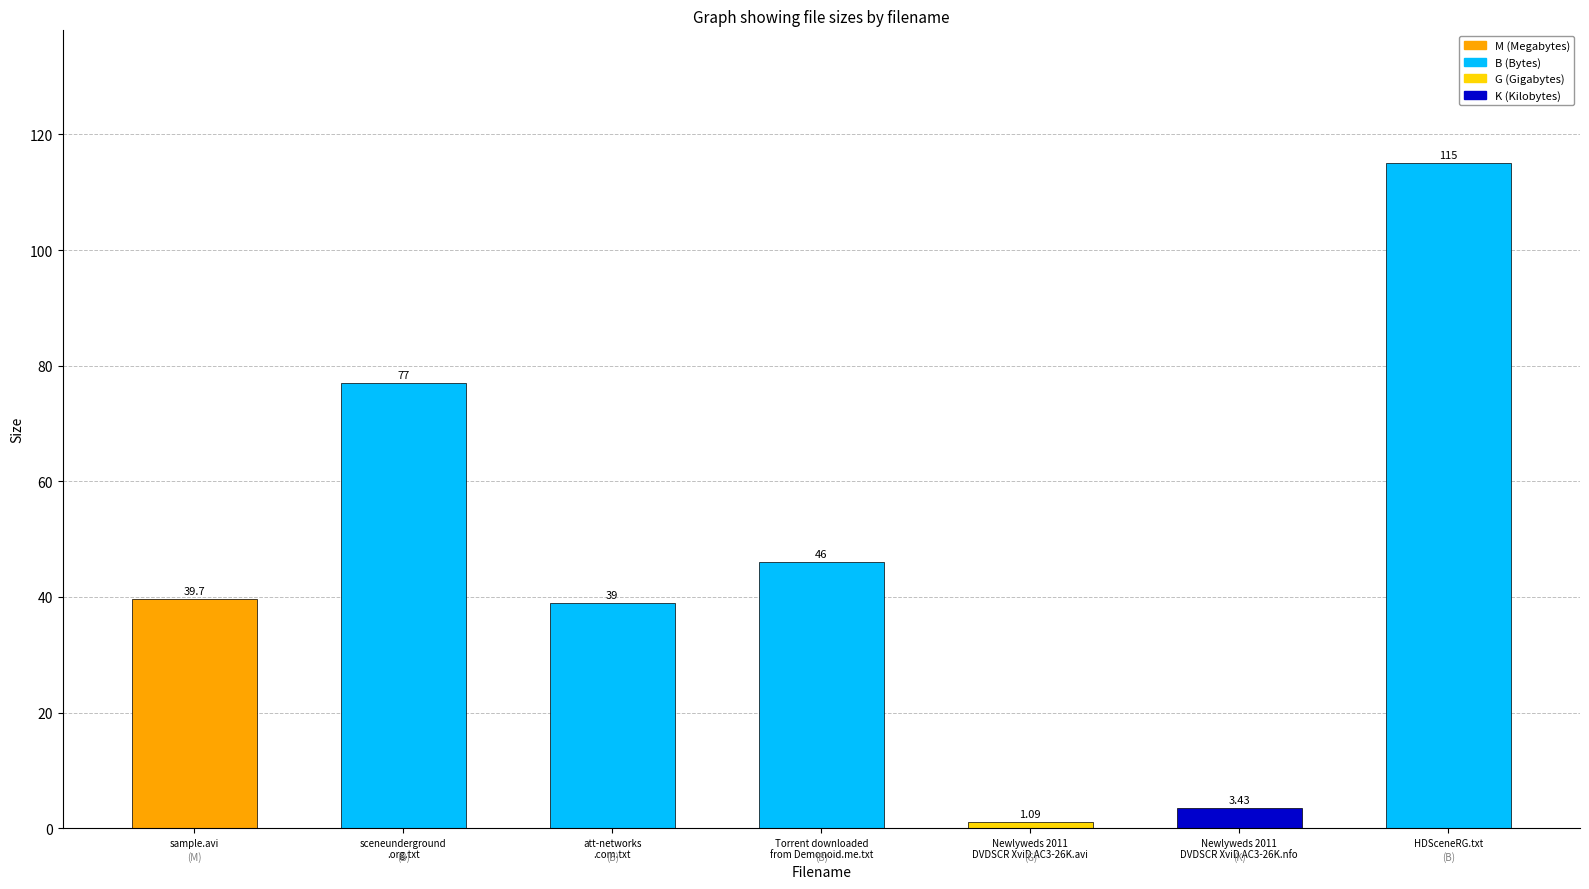

What is the value of the 1st bar from the left?

39.7